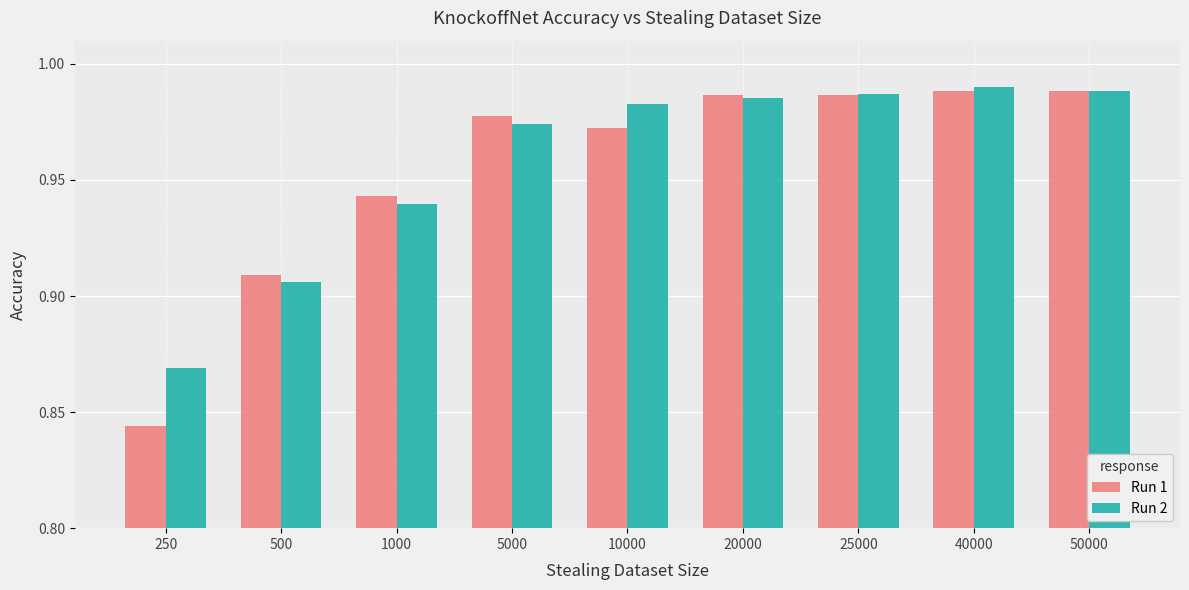

At which category does the chart reach its minimum across all series?

250